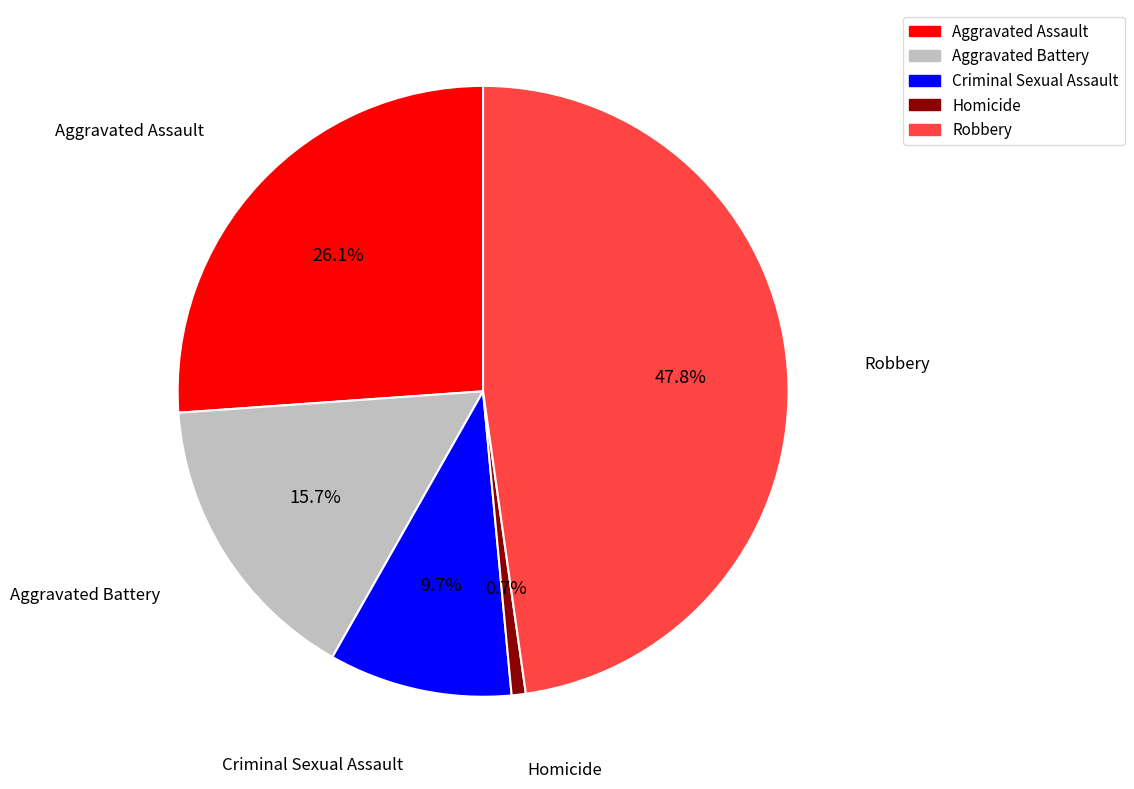

Which category has the biggest portion of the pie?

Robbery